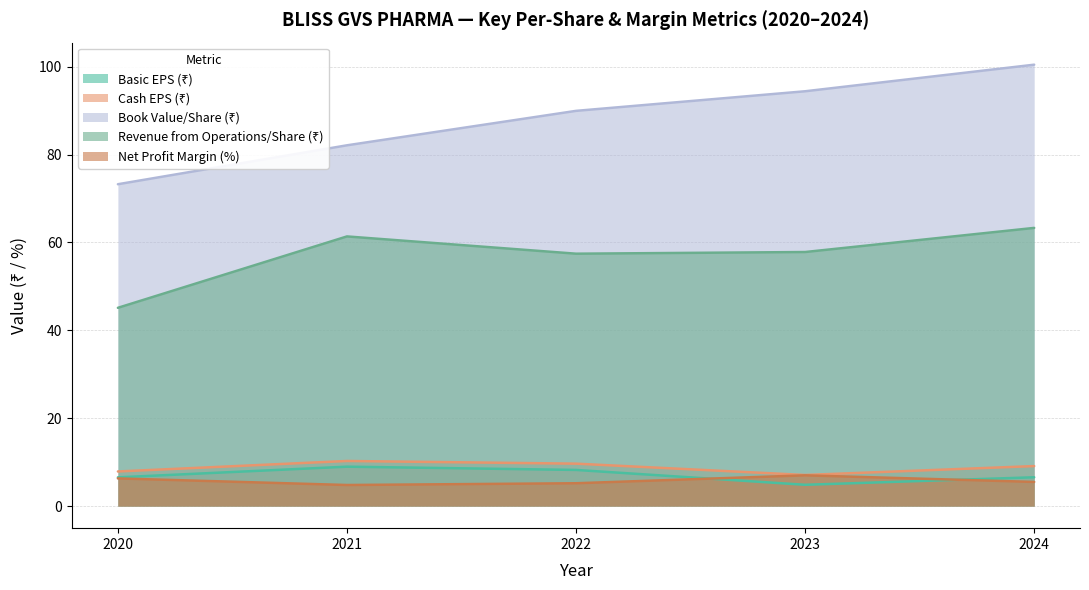

What is the total value across all series at 2023?

171.2